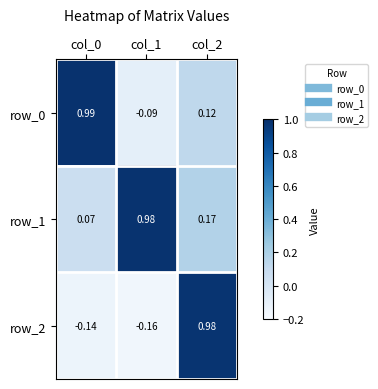

Rank the series by their average value, from highest to lowest.

row_1, row_0, row_2